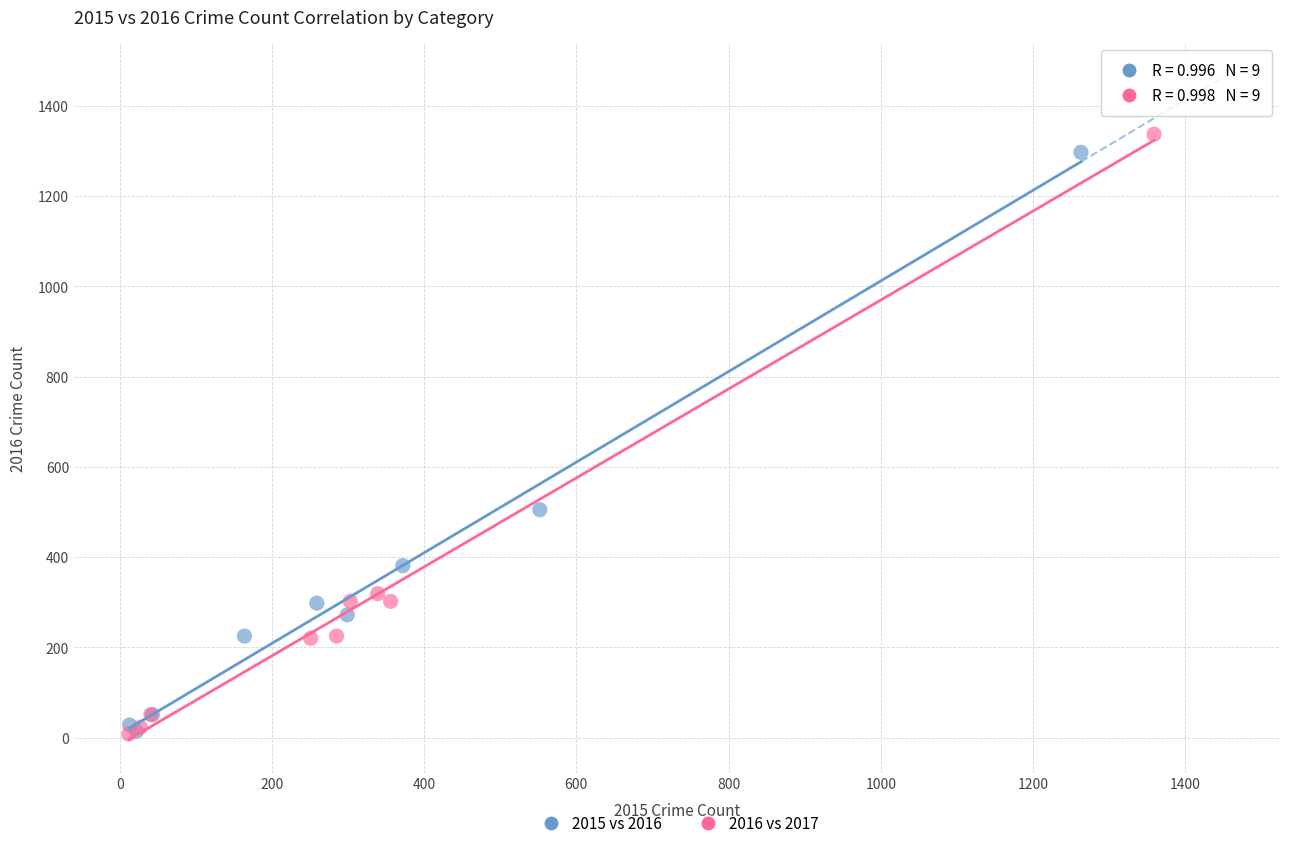

Which series has the widest spread of Y values?

2016 vs 2017